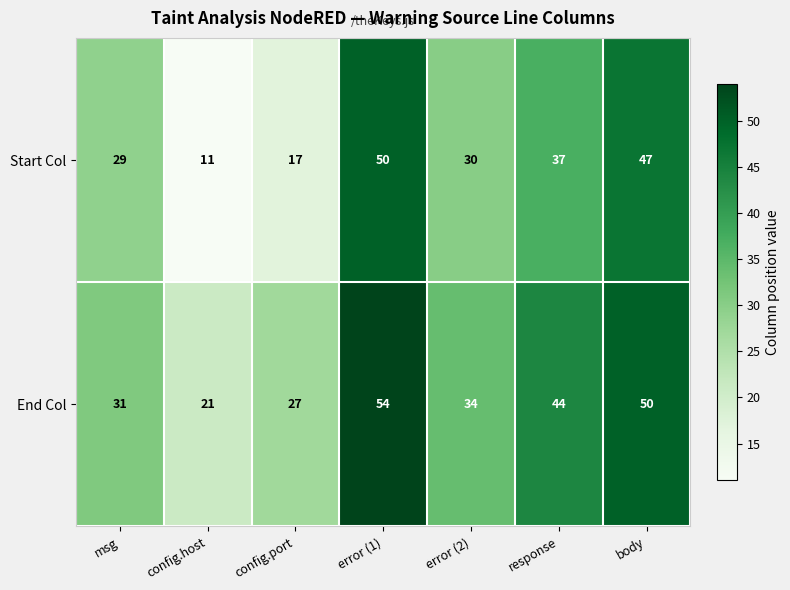

Between config.host and body, which series saw the biggest shift?

Start Col